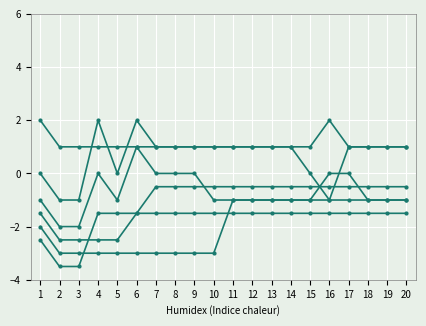

True or false: GW4 has a value of -0.2 at 17.

False